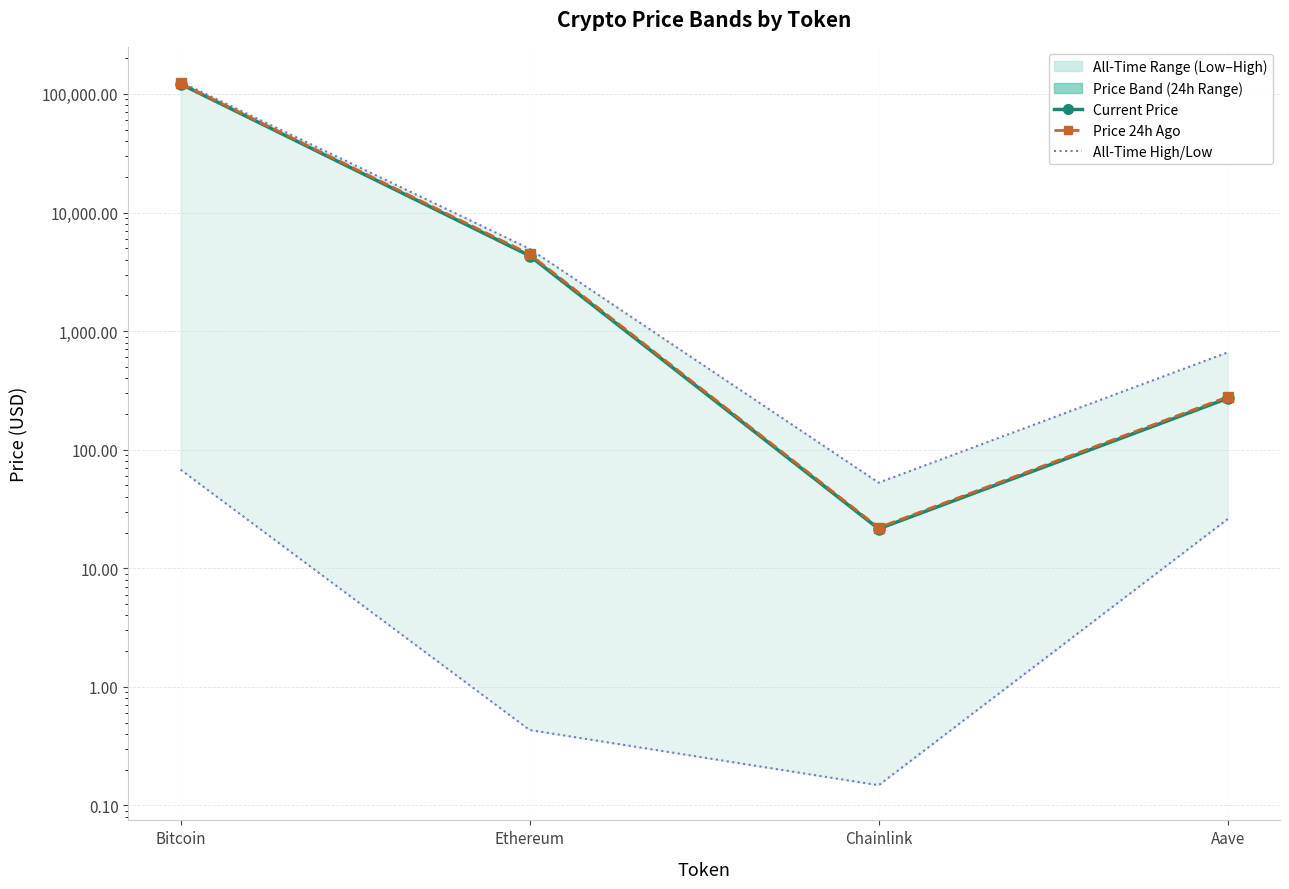

What is the label of the 1st point from the right?

Aave